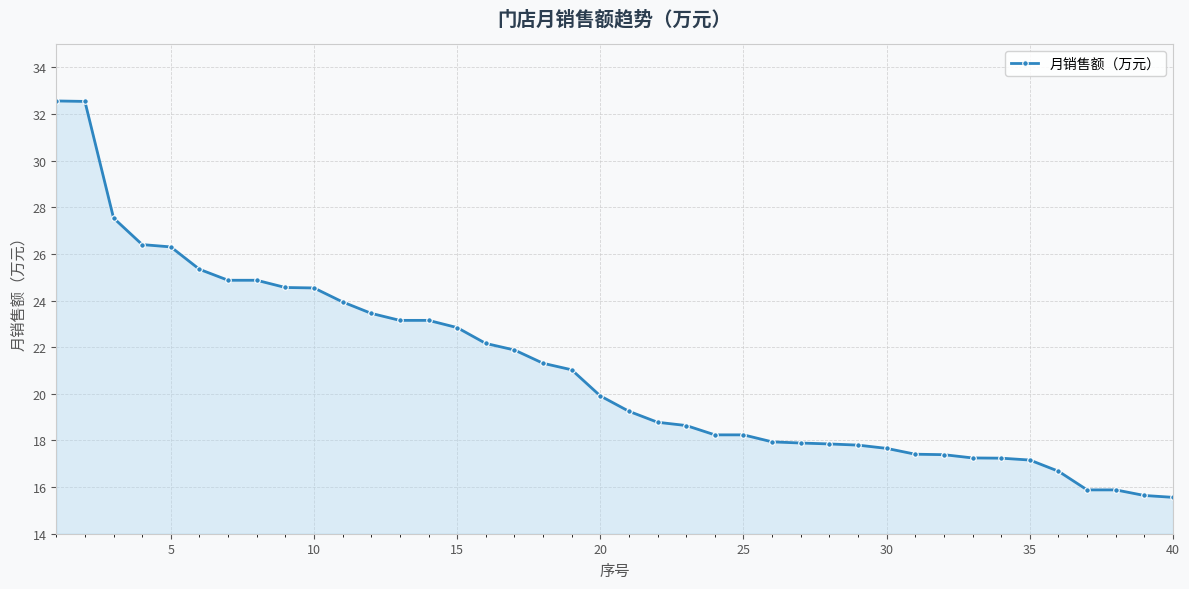

What is the value of the 31st point from the left?

17.4